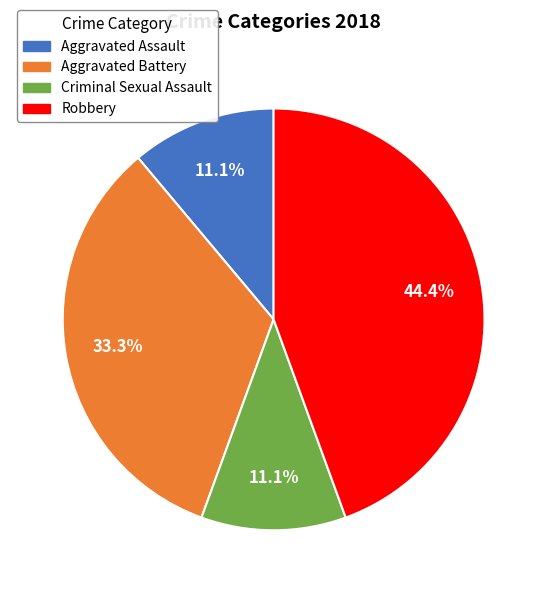

To the nearest percent, what percentage of the pie is Criminal Sexual Assault?

11%